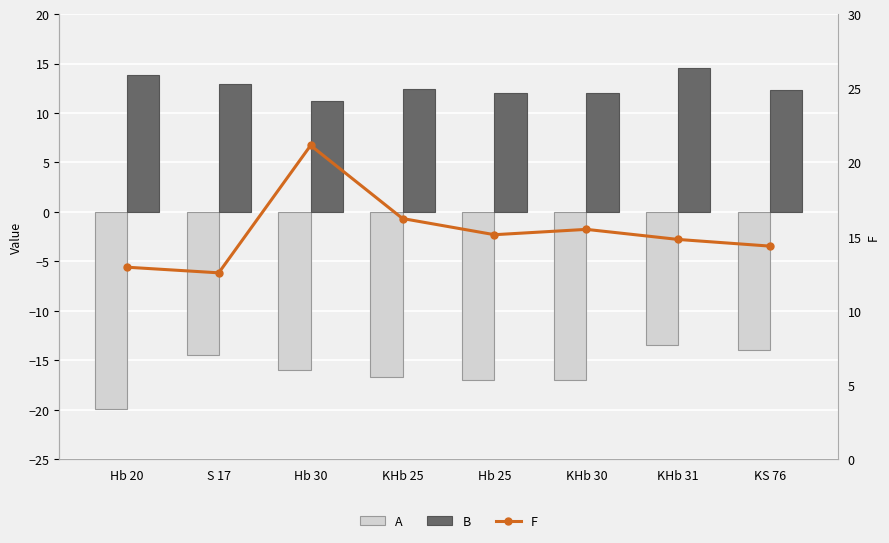

True or false: A has a value of -14.0 at KS 76.

True